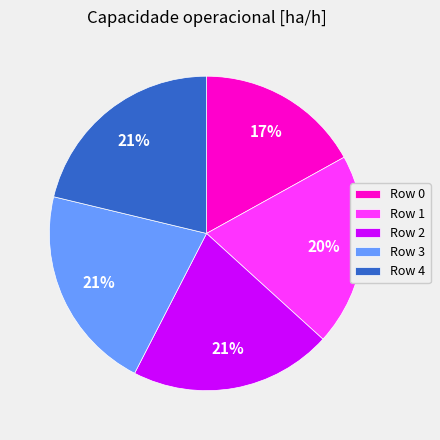

Between Row 0 and Row 2, which is larger?

Row 2